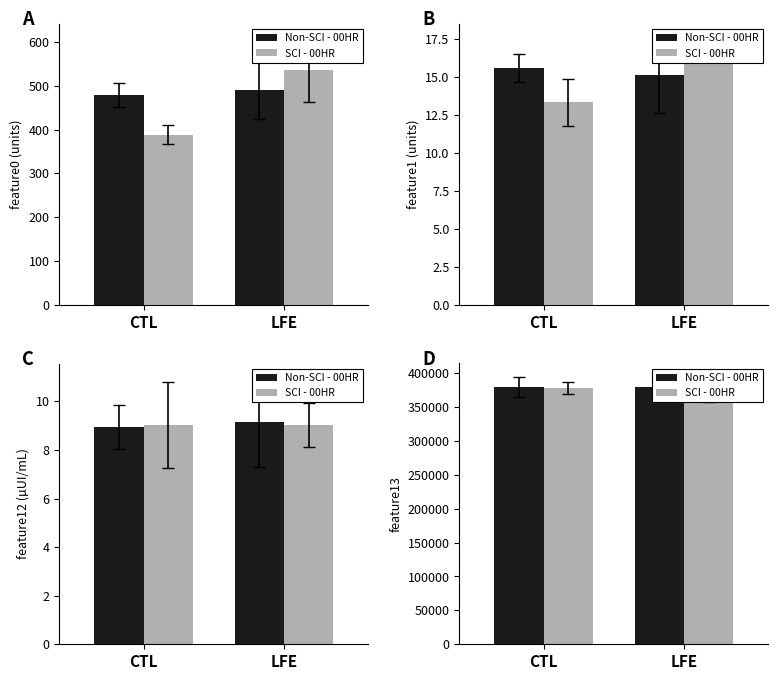

What is the approximate value of SCI - 00HR at LFE?

368709.8